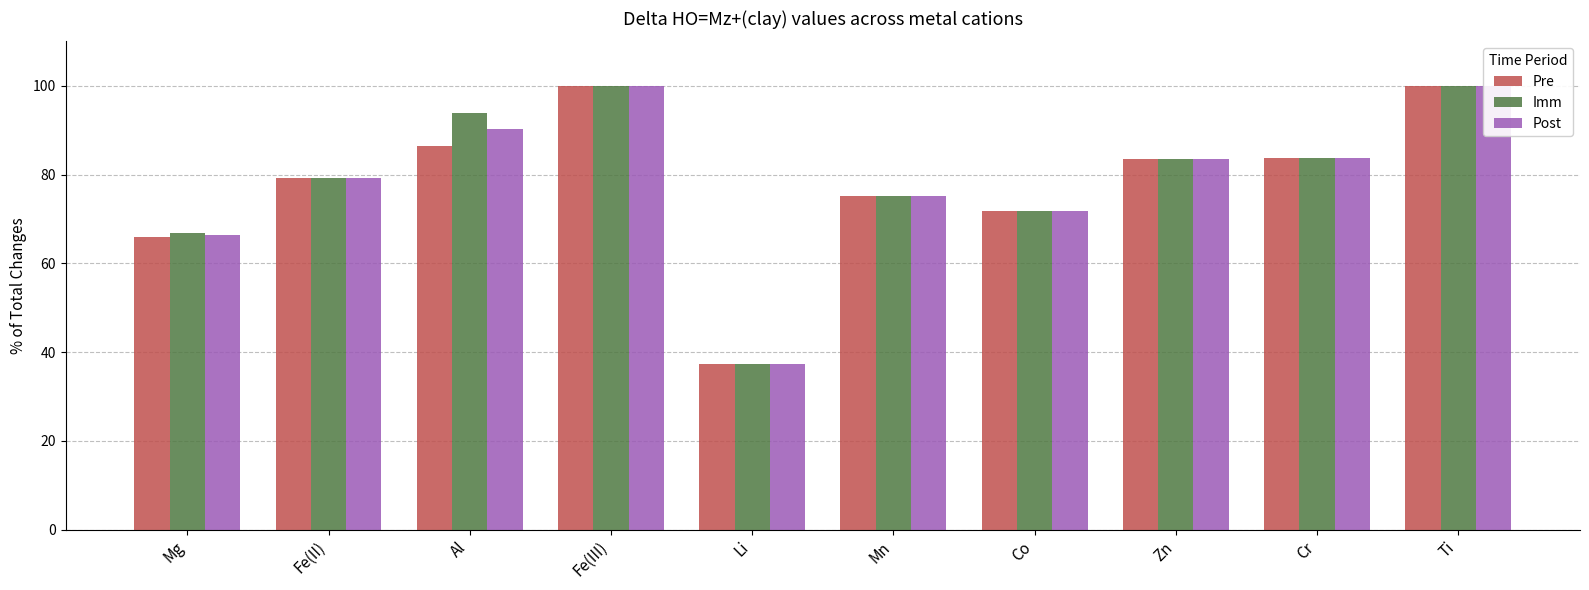

Is it true that Imm equals 100.0 at Ti?

True